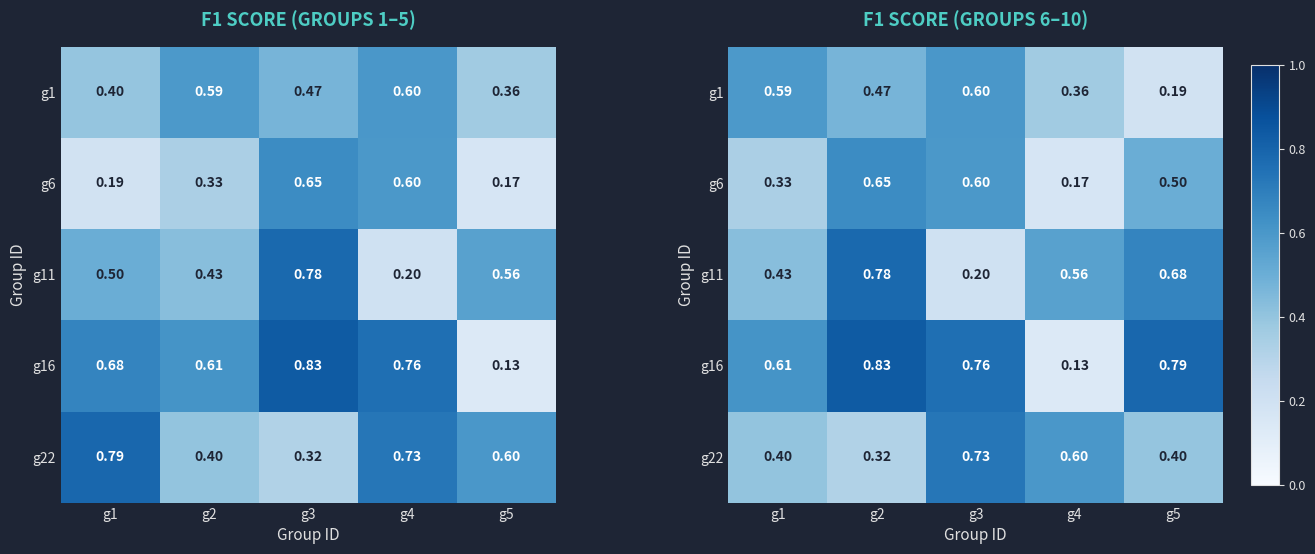

At which category is the sum across all series the highest?

g2